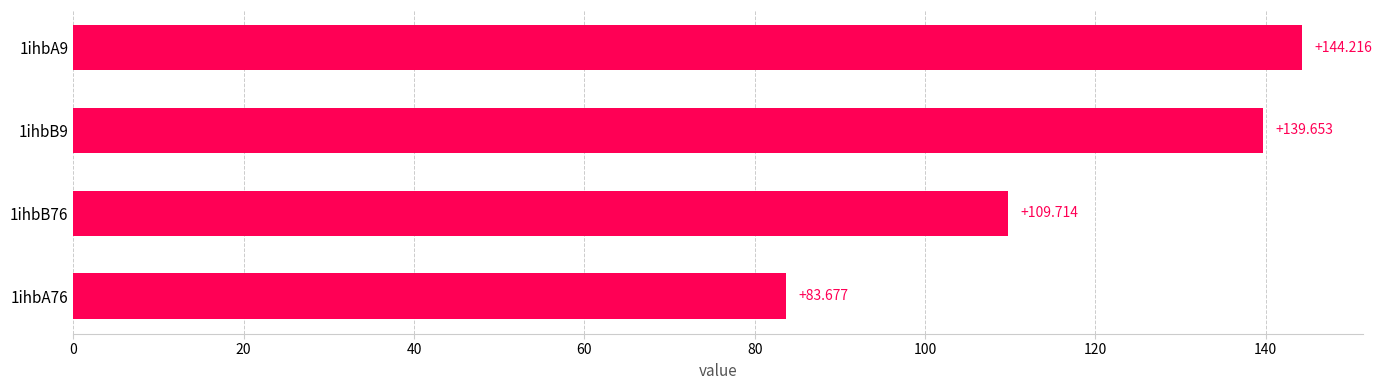

Rank the categories by value from lowest to highest.

1ihbA76, 1ihbB76, 1ihbB9, 1ihbA9